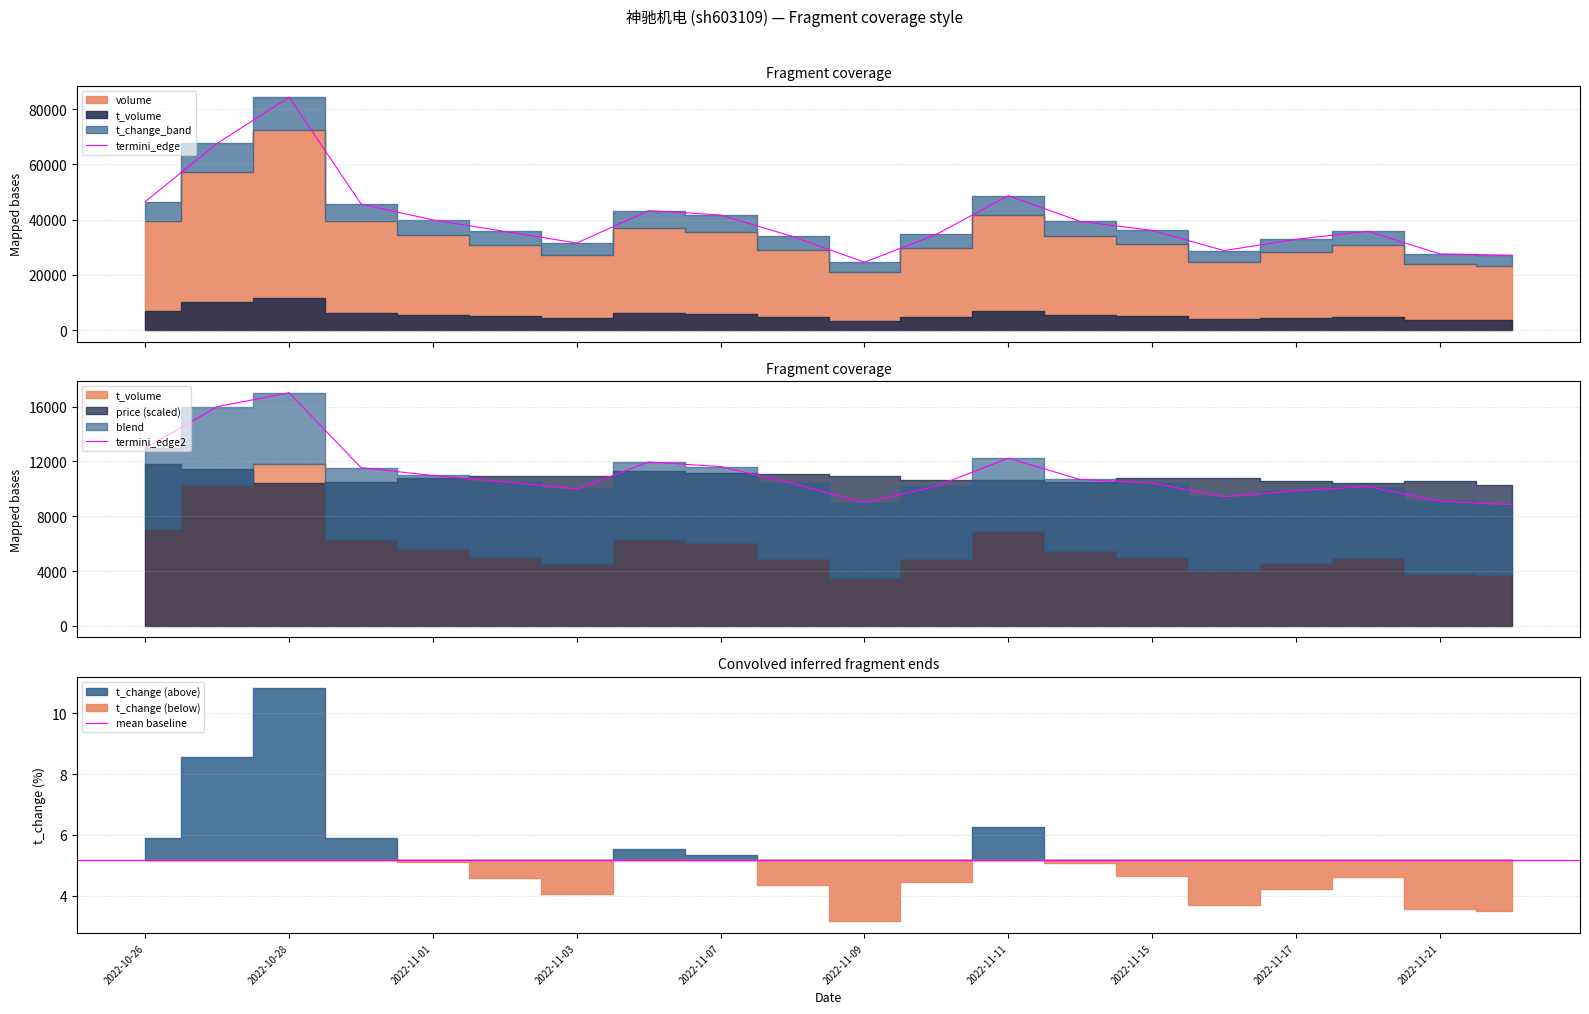

What is the difference between the maximum and minimum values in the t_volume series?

8155.9